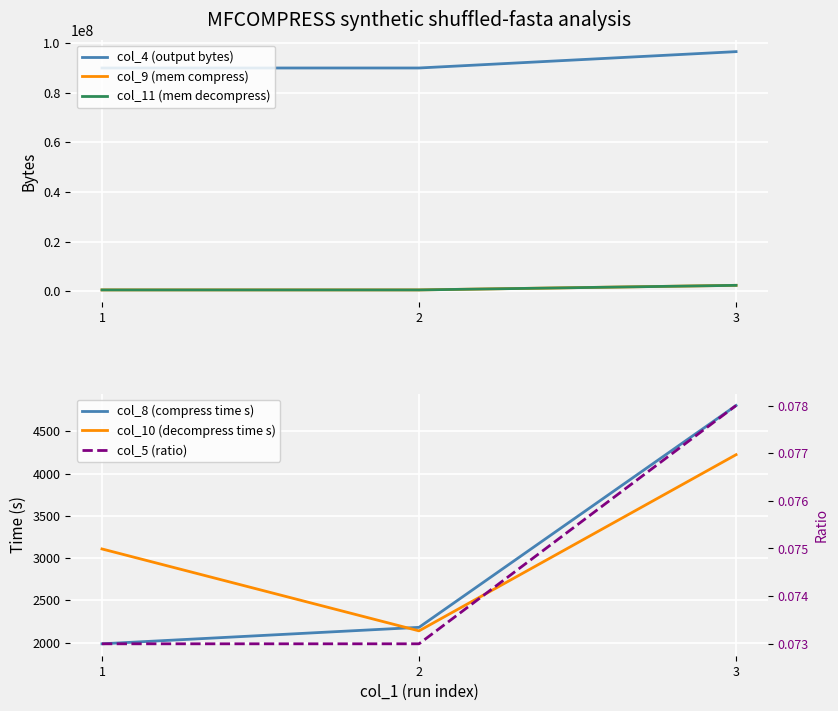

List the series in order of their peak value, lowest first.

col_5 (ratio), col_10 (decompress time s), col_8 (compress time s), col_11 (mem decompress), col_9 (mem compress), col_4 (output bytes)